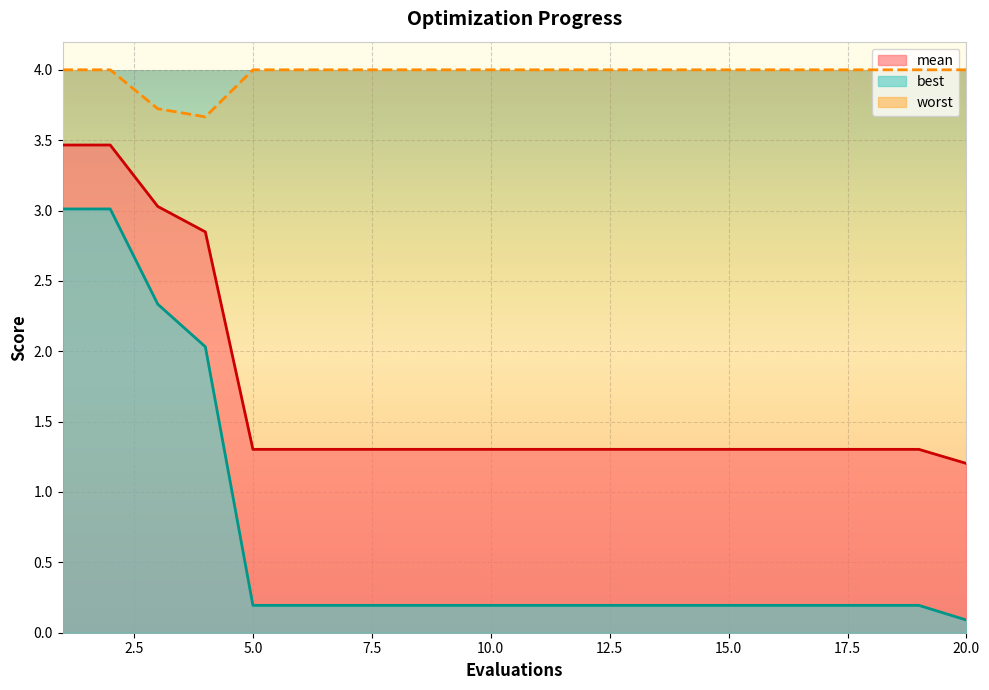

The worst series shows 4.0 at 16. True or false?

True